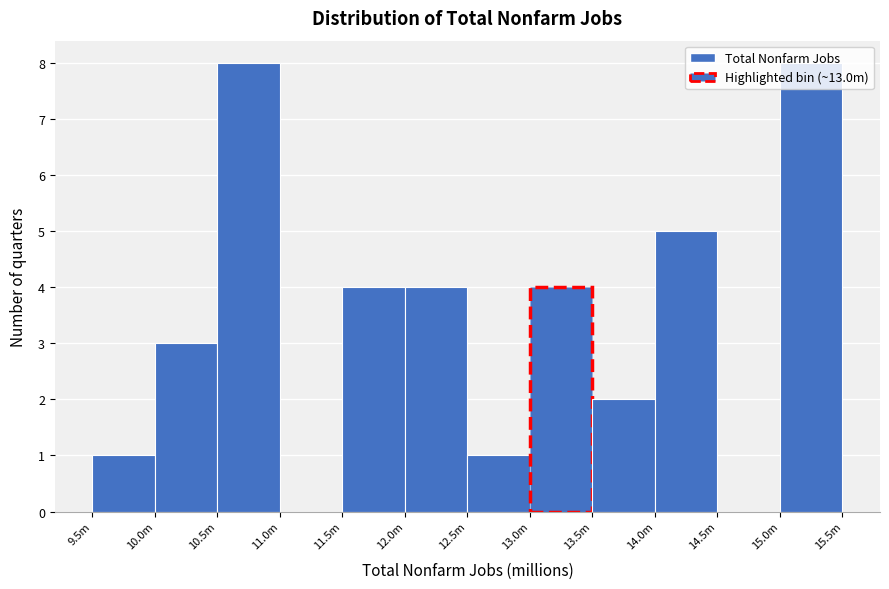

What is the sum of all values?

40